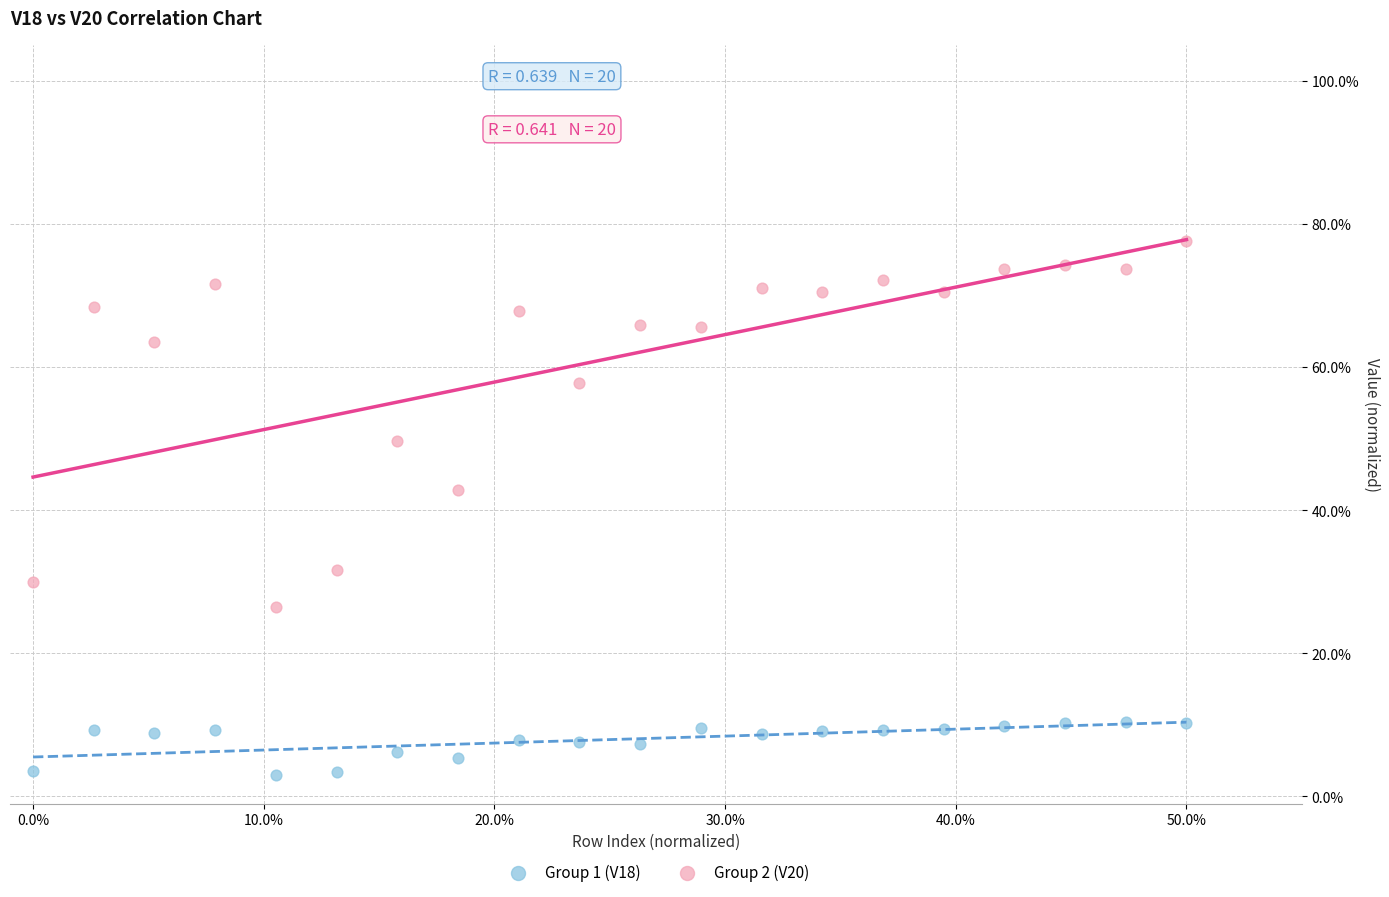

What are all the series names shown in the legend?

Group 1 (V18), Group 2 (V20)